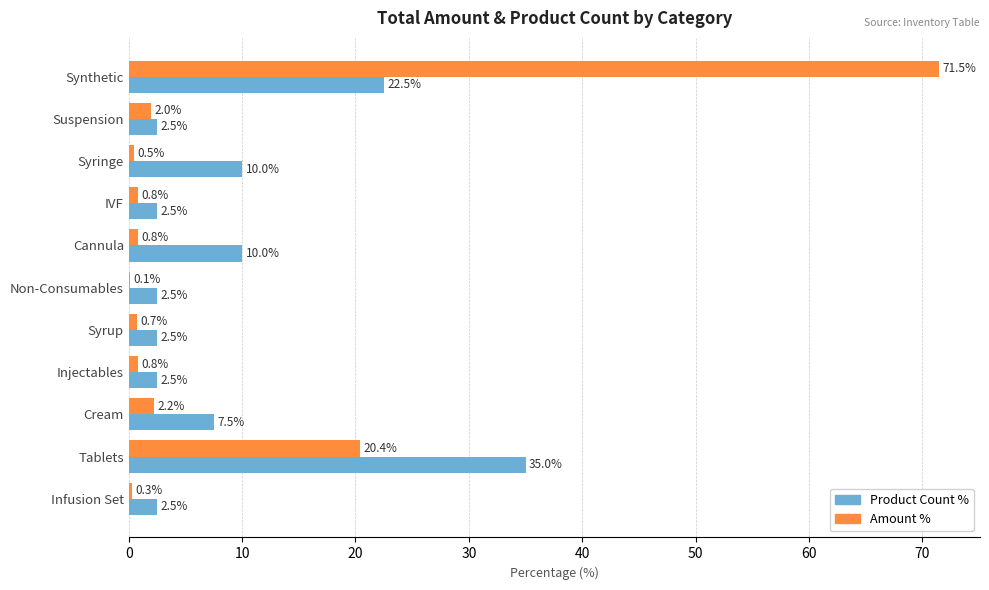

Which series changed the most between Syringe and Injectables?

Product Count %